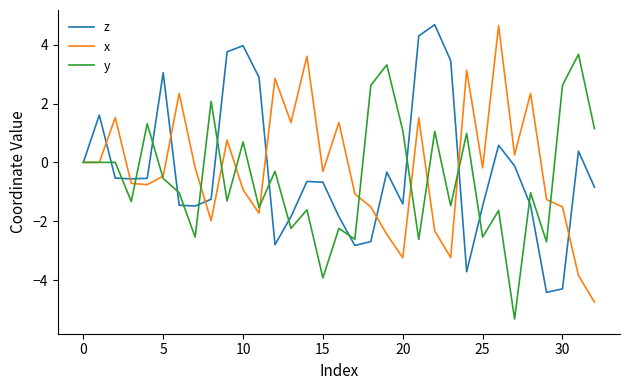

What is the highest value of the x series?

4.6